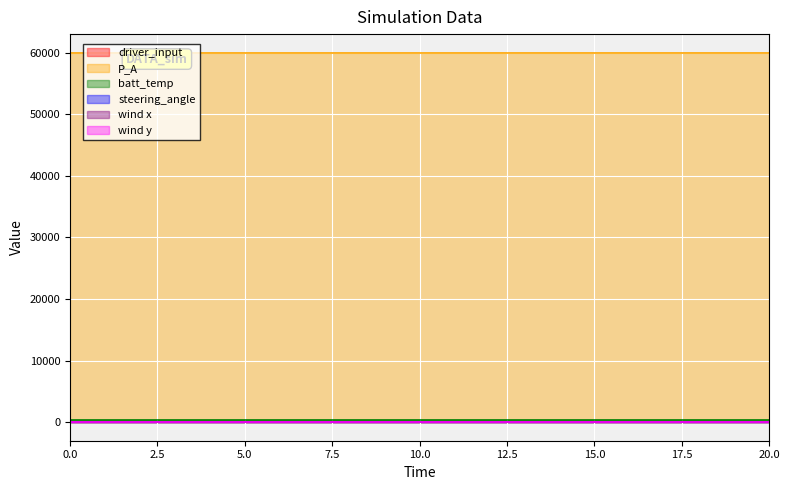

Between 20 and 3, which is larger?

20